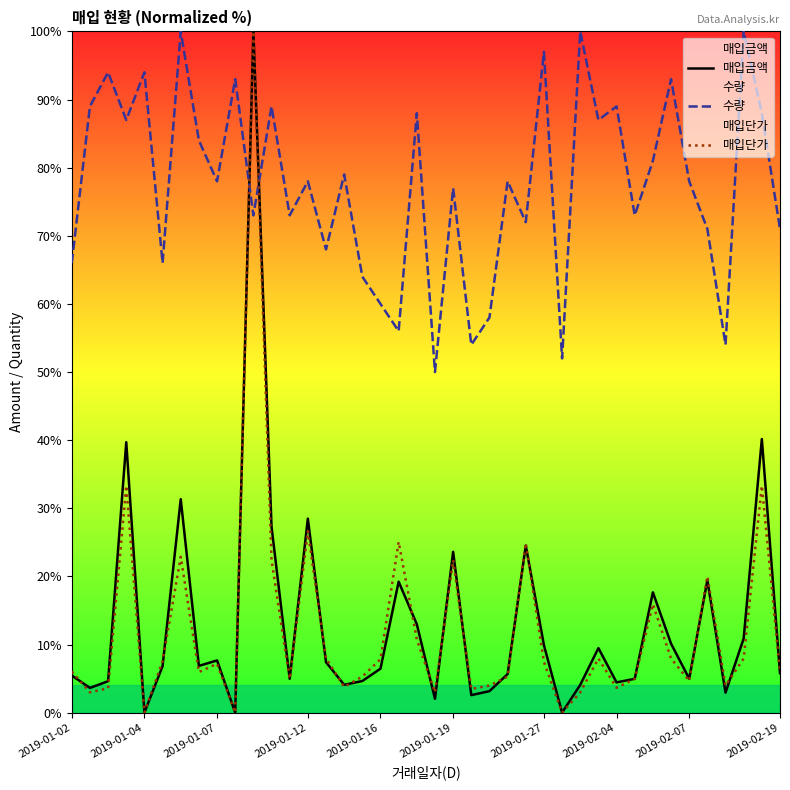

Rank the series at 19 from highest to lowest value.

수량, 매입금액, 매입단가